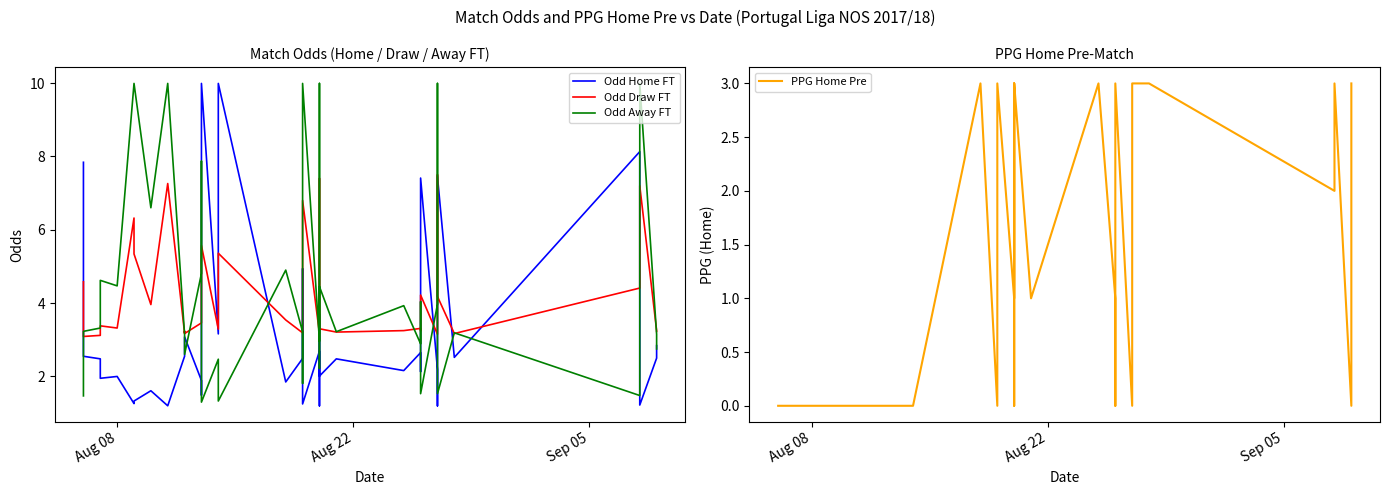

Is this an area chart (filled region under the line)?

No